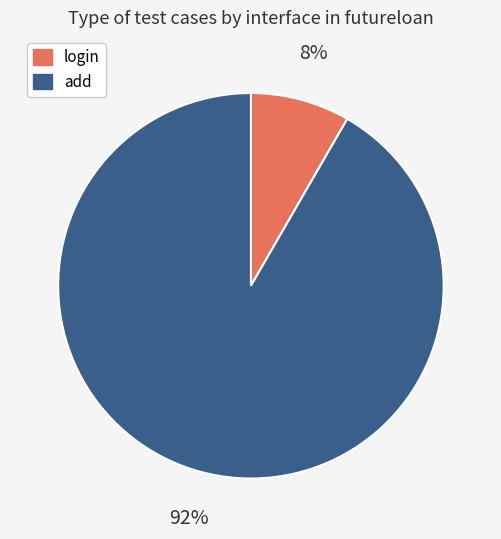

To the nearest percent, what percentage of the pie is add?

92%